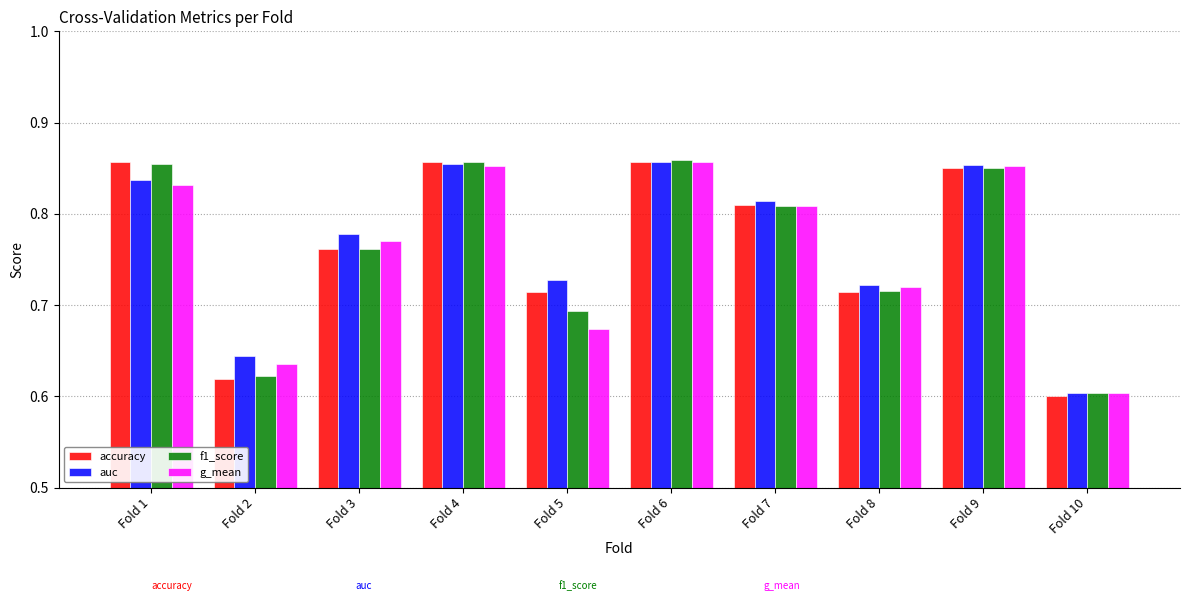

At which label is g_mean closest to 0?

Fold 10